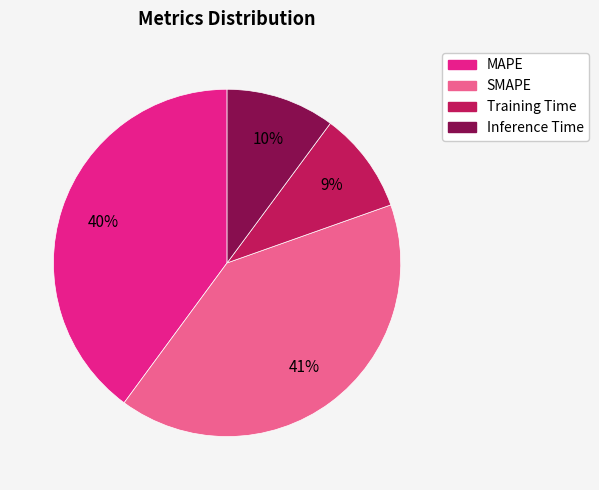

What is the smallest slice in the pie chart?

Training Time